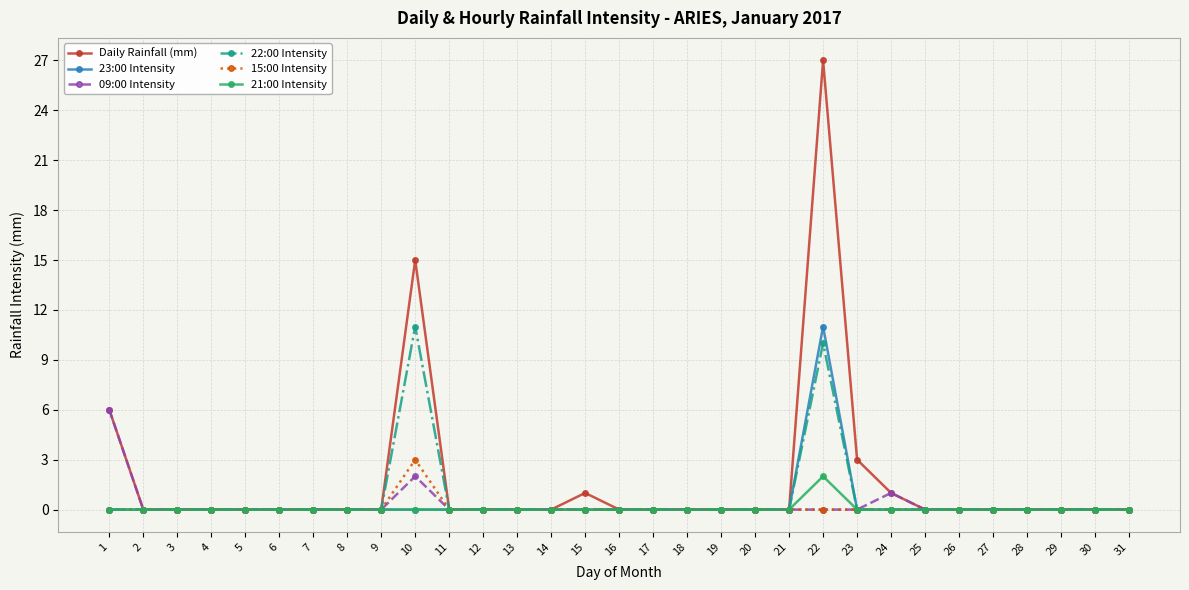

Is it true that 09:00 Intensity equals 3 at 22?

False